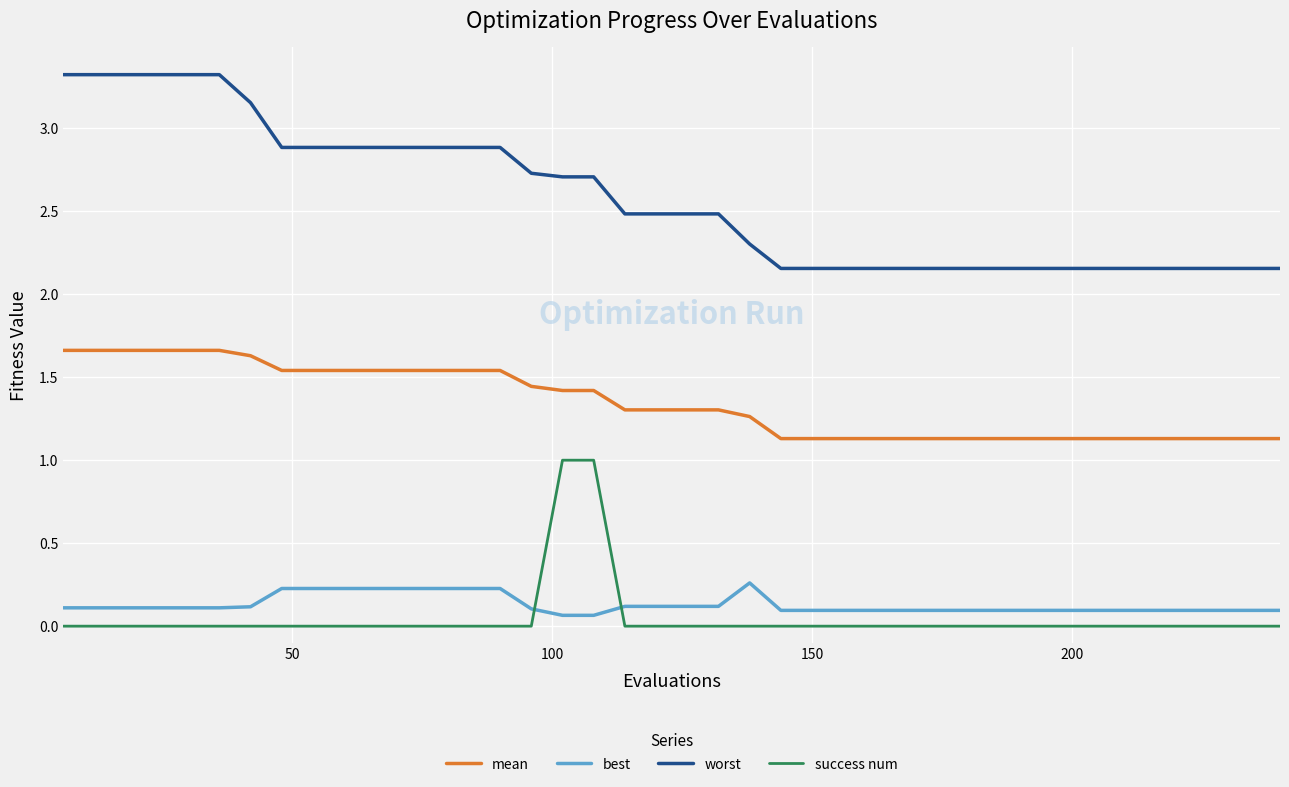

Which series has the largest total across all categories?

worst